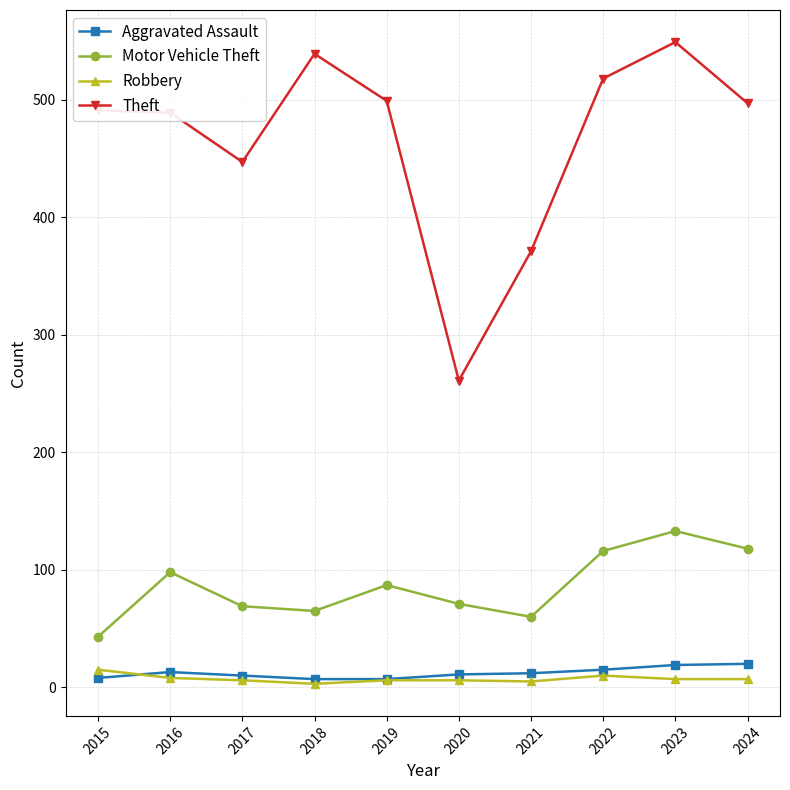

Which category has the highest value across all series?

2023